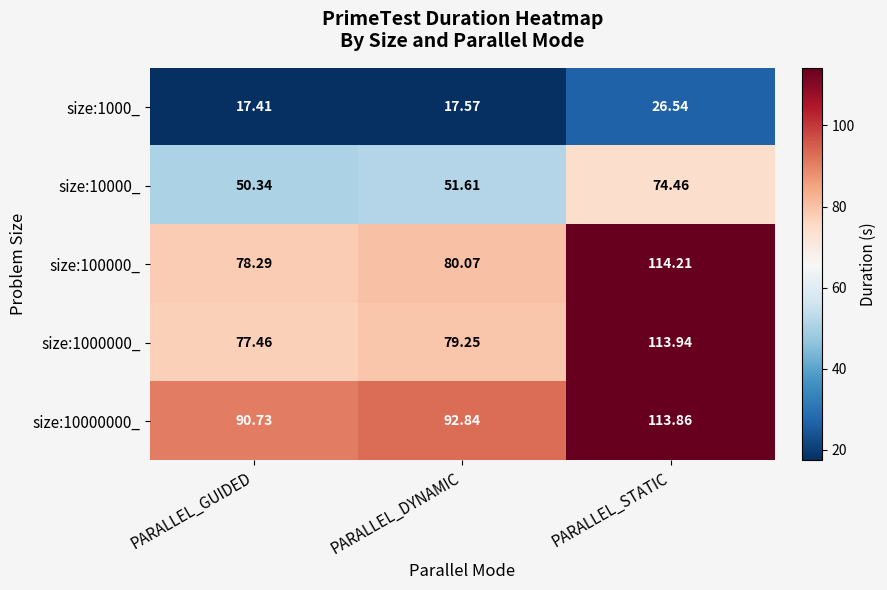

At which label does size:100000_ reach its minimum?

PARALLEL_GUIDED